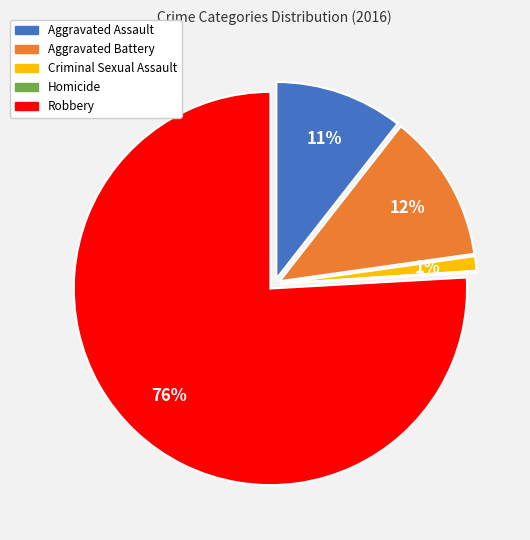

What is the largest slice in the pie chart?

Robbery